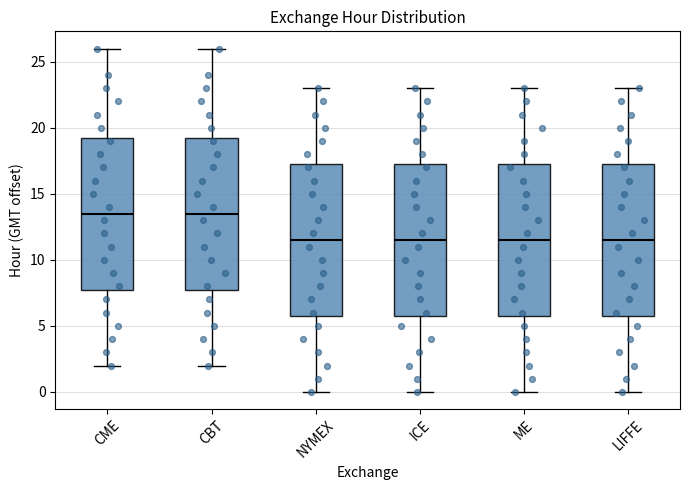

Reading left to right, transcribe this box plot: for each box, give where its median line is, the range the box spans, and where its two whiskers end, as read against the y-axis. The values are not printed on the chart, so give them approximately, as read against the axis.

CME: median 13.5, box 8.0 to 19.5, whiskers 2.0 to 26.0
CBT: median 13.5, box 8.0 to 19.5, whiskers 2.0 to 26.0
NYMEX: median 11.5, box 6.0 to 17.5, whiskers 0.0 to 23.0
ICE: median 11.5, box 6.0 to 17.5, whiskers 0.0 to 23.0
ME: median 11.5, box 6.0 to 17.5, whiskers 0.0 to 23.0
LIFFE: median 11.5, box 6.0 to 17.5, whiskers 0.0 to 23.0